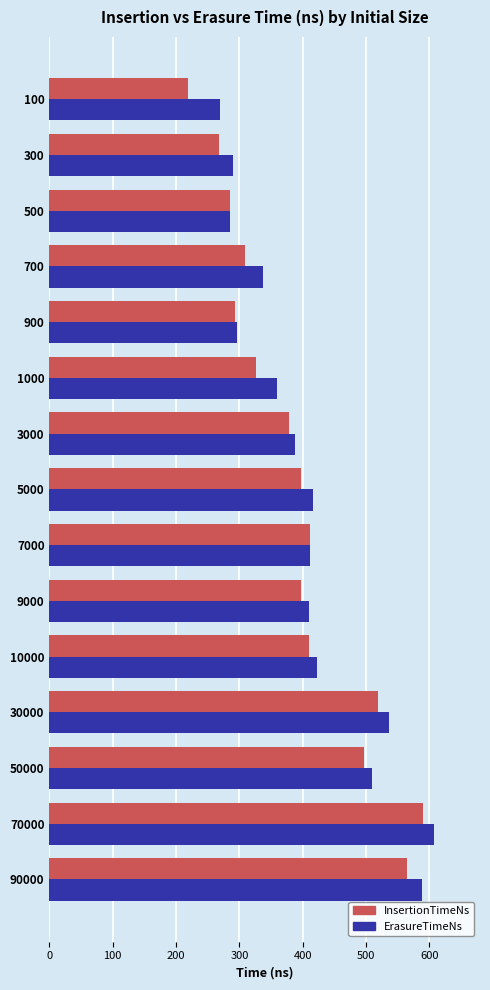

Which series has the widest spread of values?

InsertionTimeNs